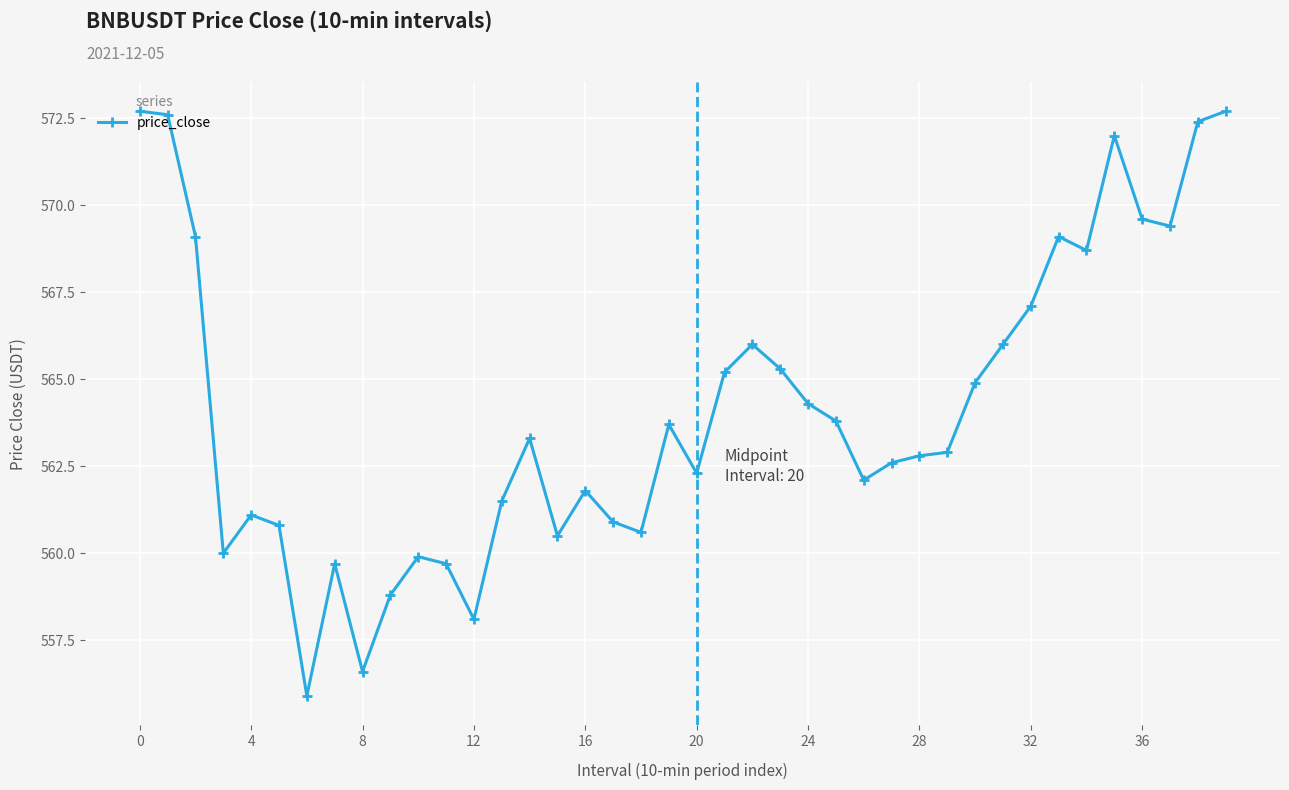

What is the difference between the second highest and second lowest values?

16.1